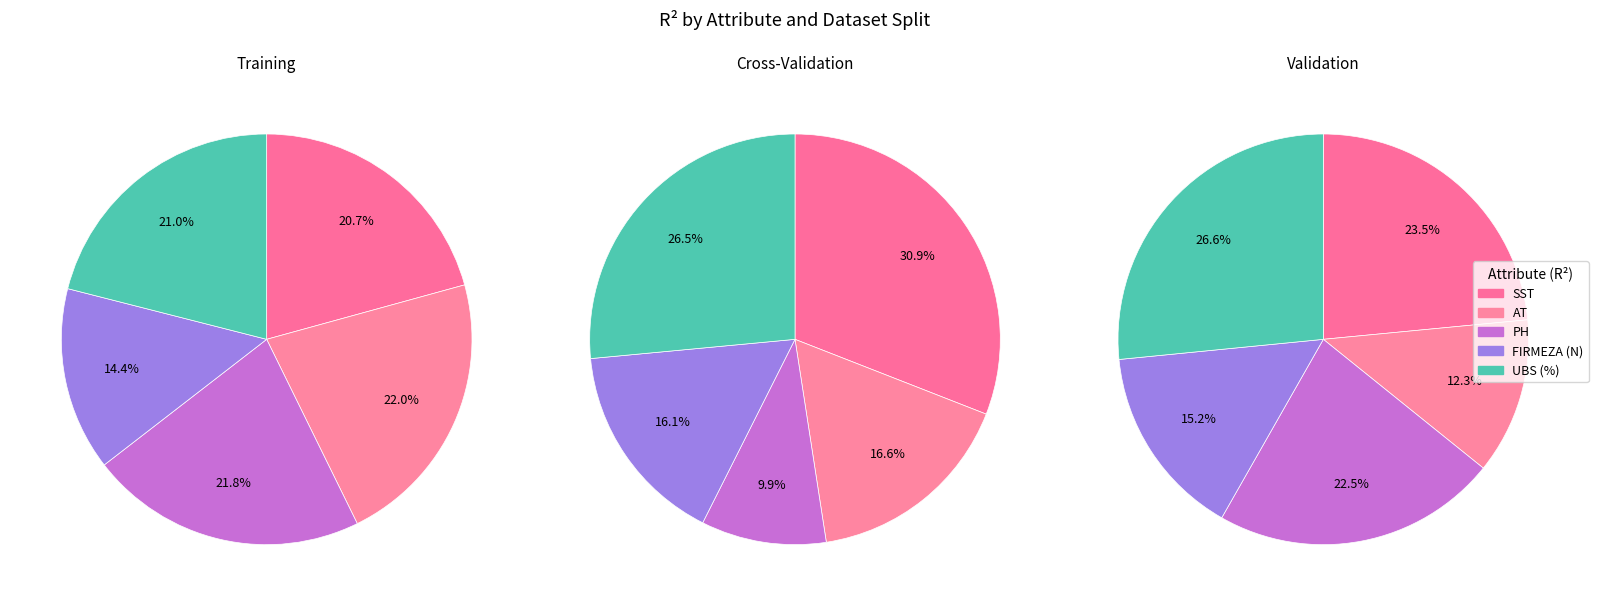

Does SST account for over 50% of the chart?

No